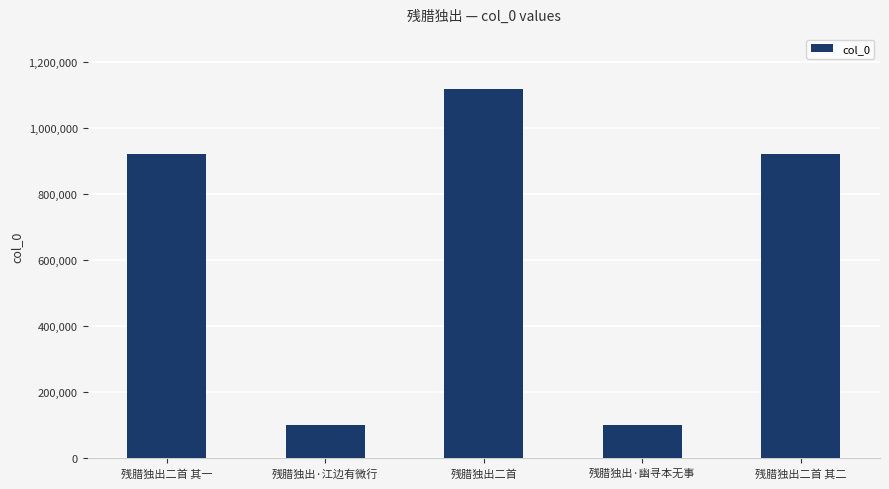

True or false: the data shows 50339 at 残腊独出·幽寻本无事.

False